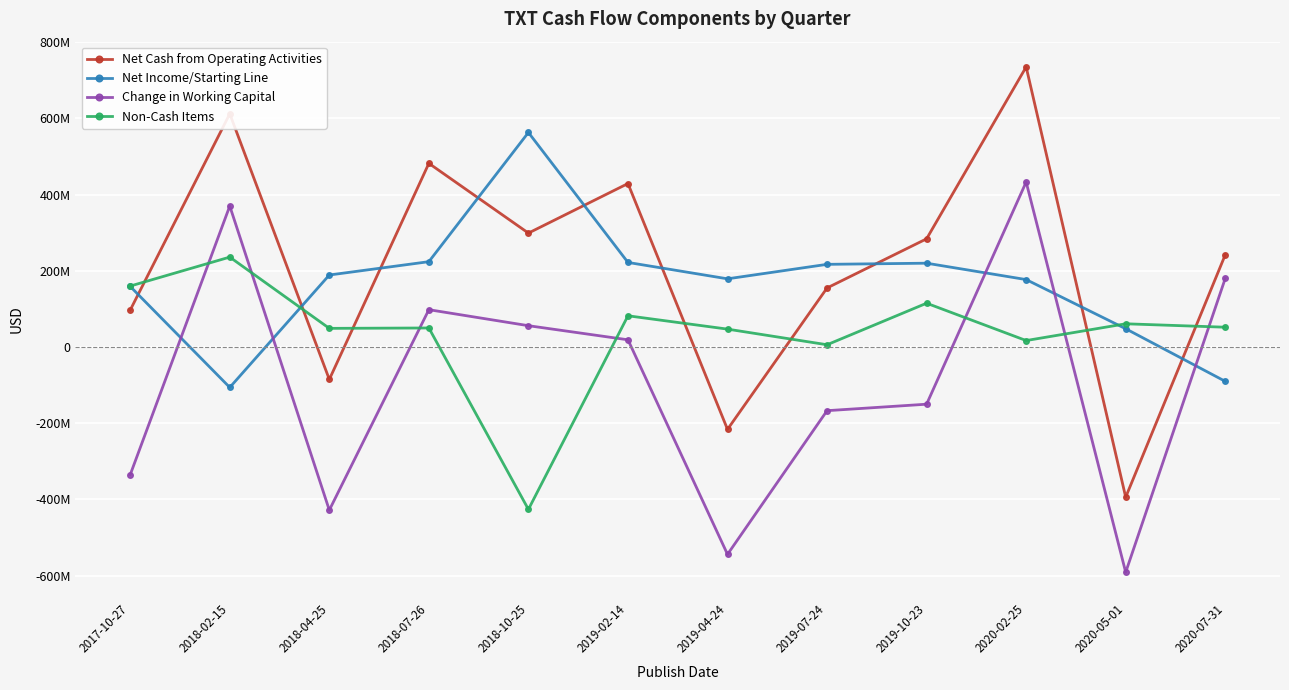

What is the average value of the Net Cash from Operating Activities series?

220000000